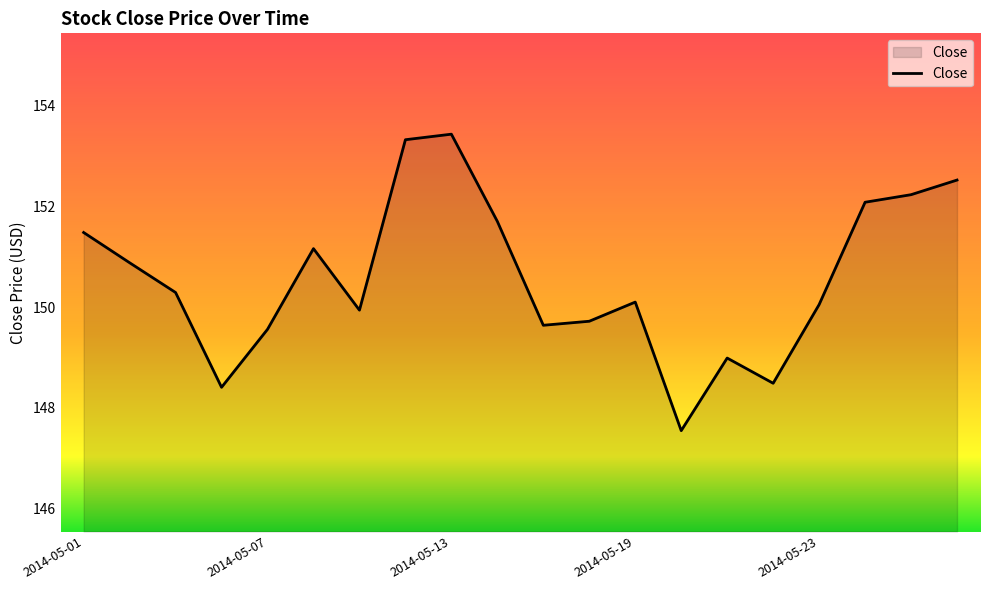

What is the minimum value shown in the chart?

147.6